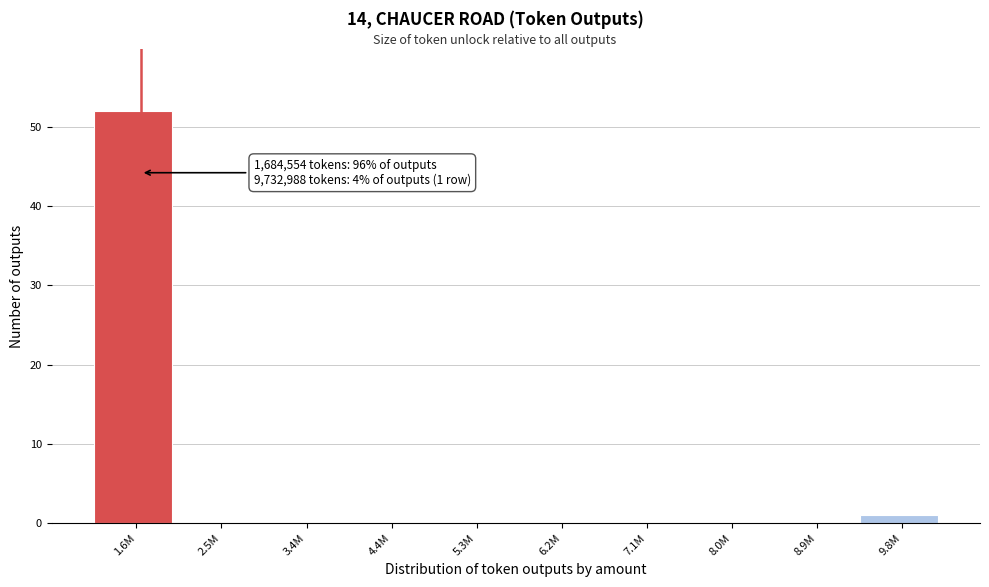

Reading left to right, extract all data points from this chart.

1.6M=52	2.5M=0	3.4M=0	4.4M=0	5.3M=0	6.2M=0	7.1M=0	8.0M=0	8.9M=0	9.8M=1